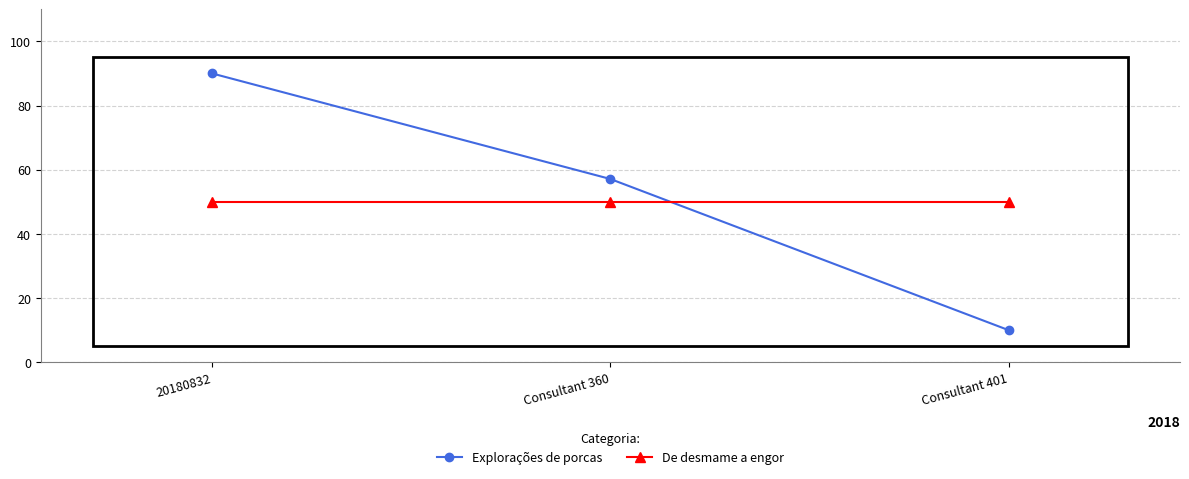

What is the value of the Explorações de porcas point at the 3rd from the left?

10.0